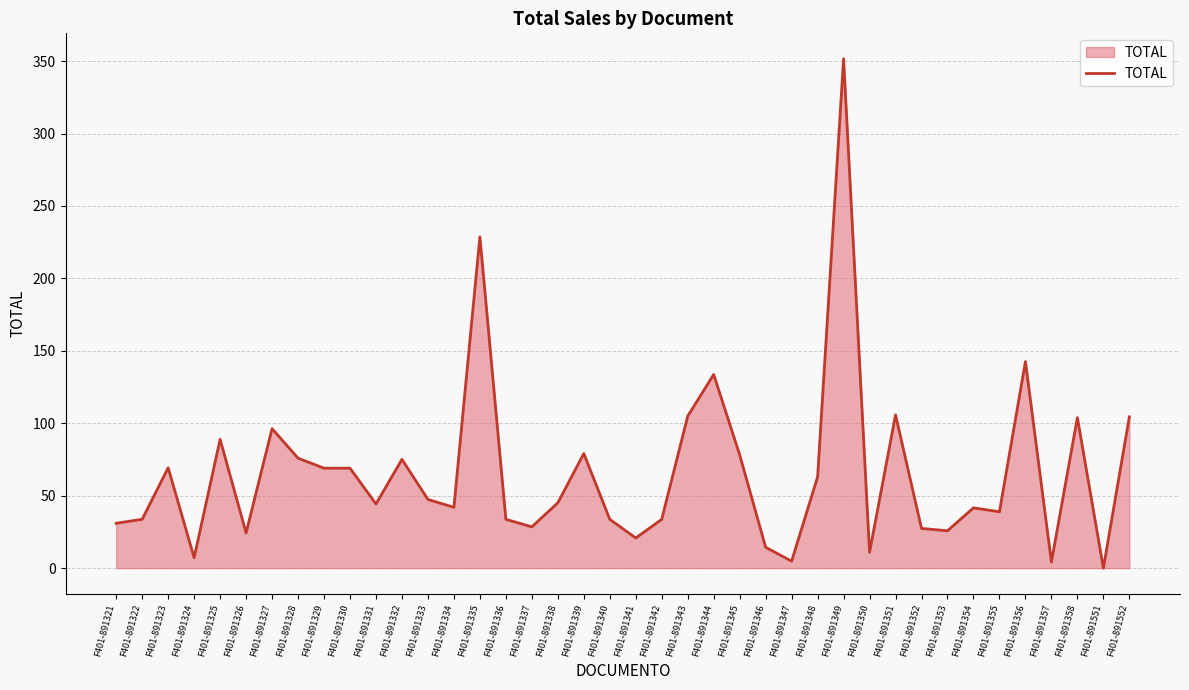

What value does the data have at F401-891334?

42.0